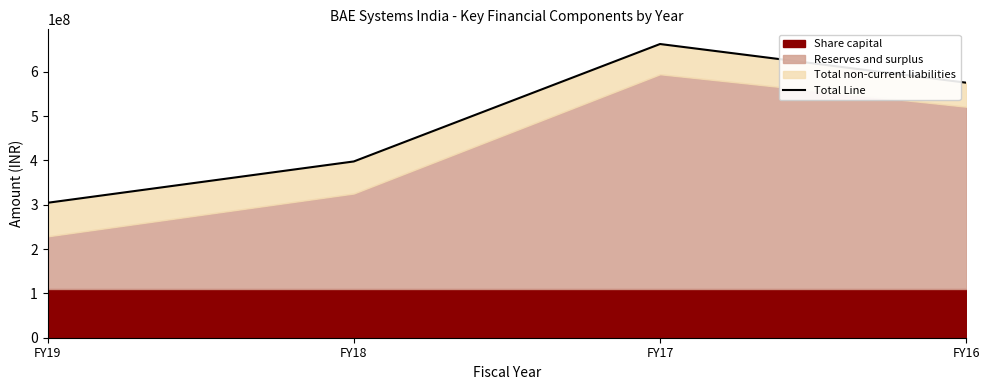

What is the ratio of the value at FY18 to the value at FY19?

1.3